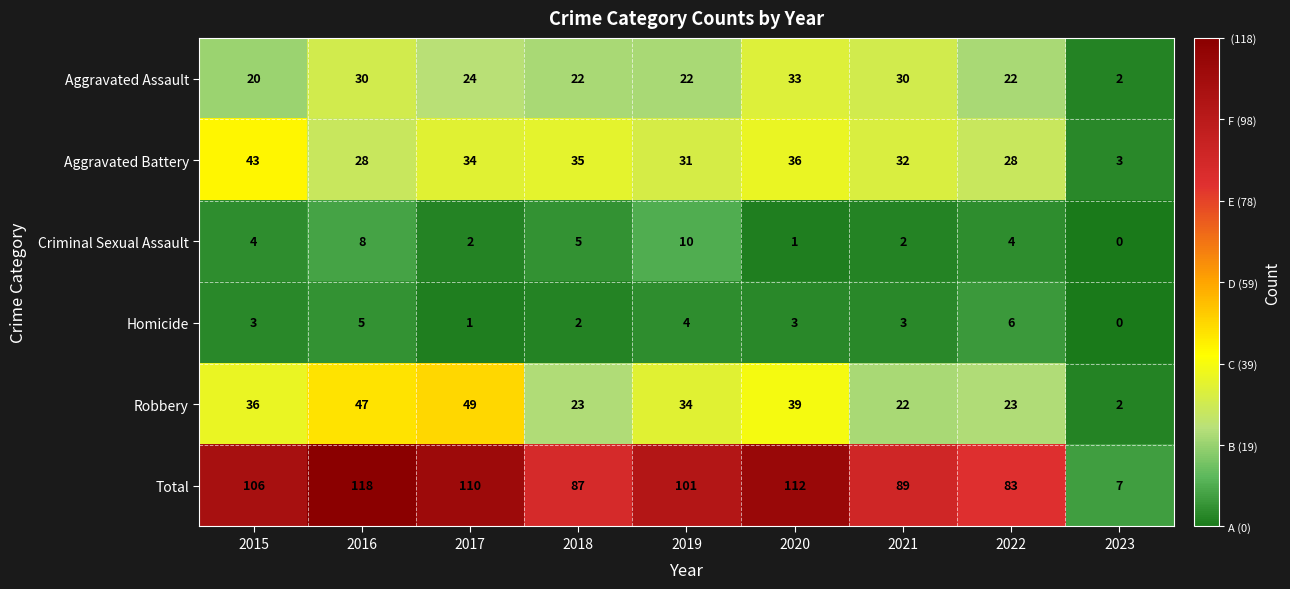

Rank the series at 2017 from highest to lowest value.

Total, Robbery, Aggravated Battery, Aggravated Assault, Criminal Sexual Assault, Homicide